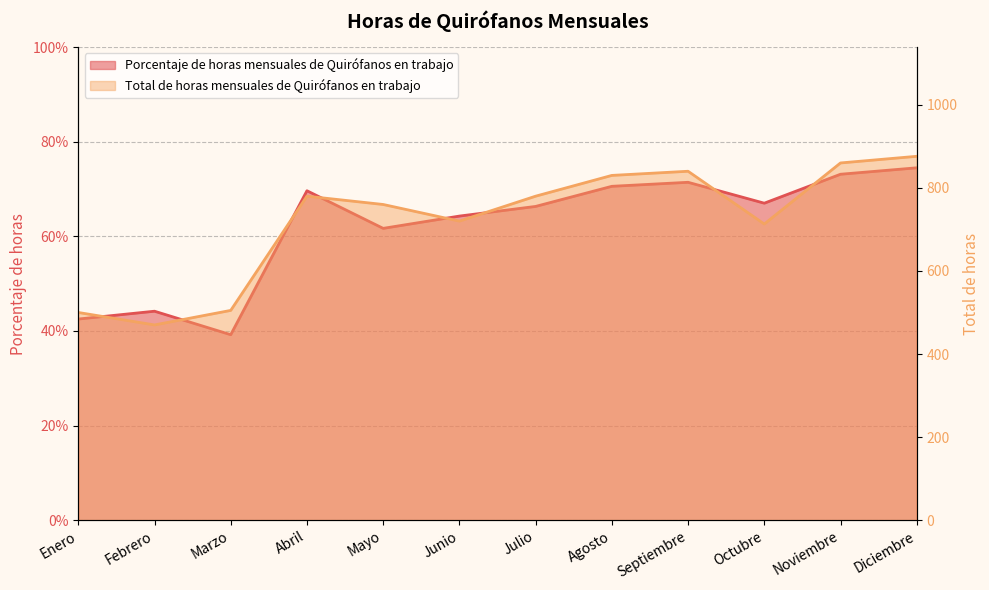

What is the label of the 4th point from the left?

Abril